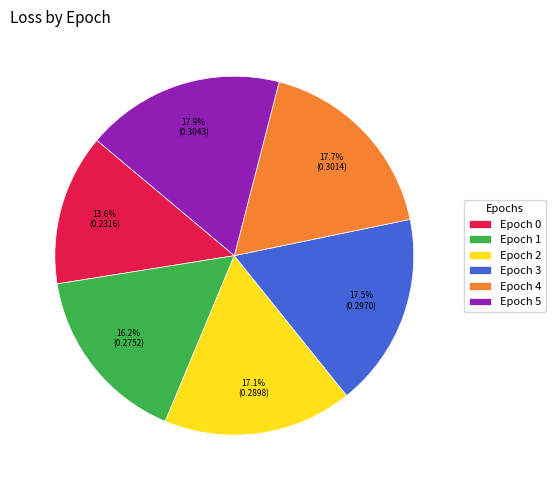

Count the number of slices in the pie.

6